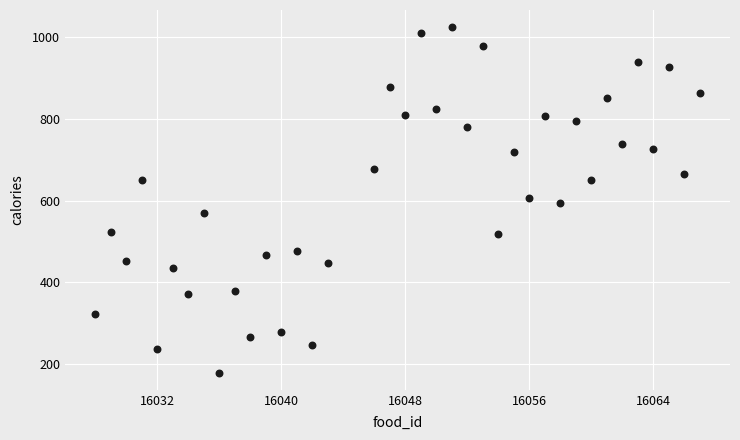

What is the range of X values (max minus min)?

39